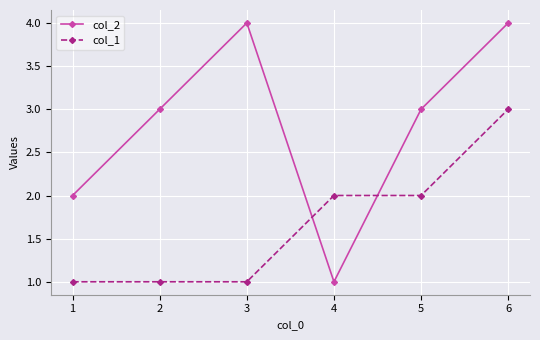

What is the total value across all series at 4?

3